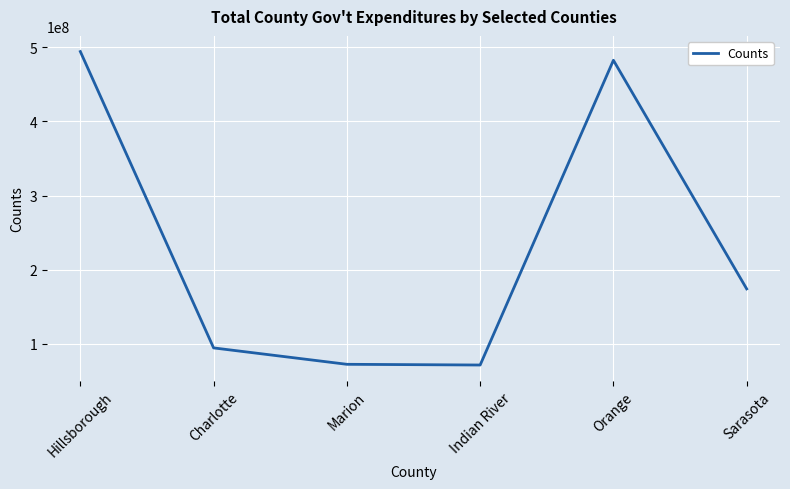

What is the sum of all values?

1388466000